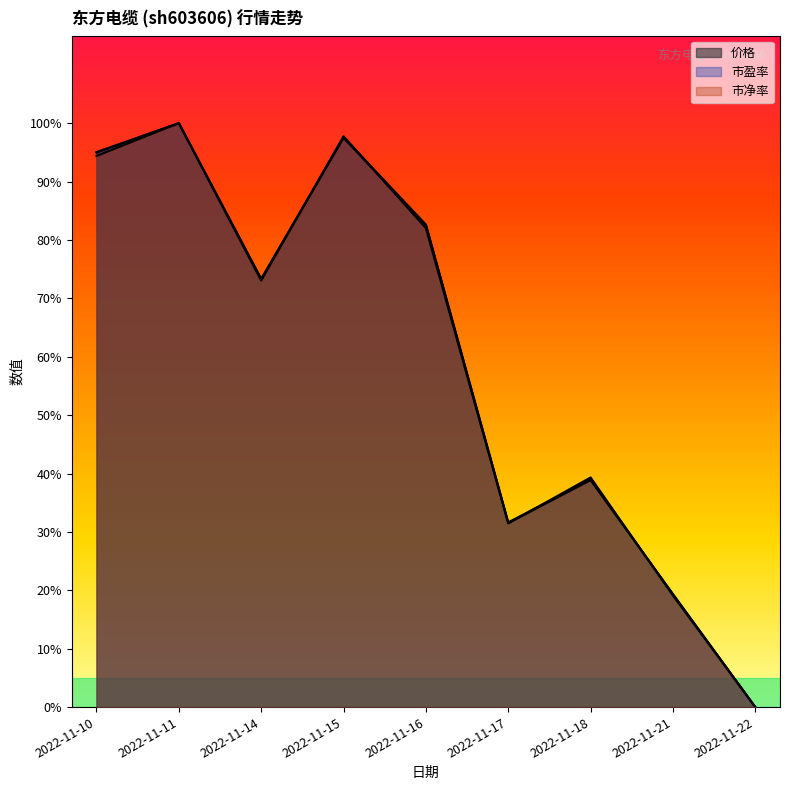

At which label does 价格 reach its peak?

2022-11-11